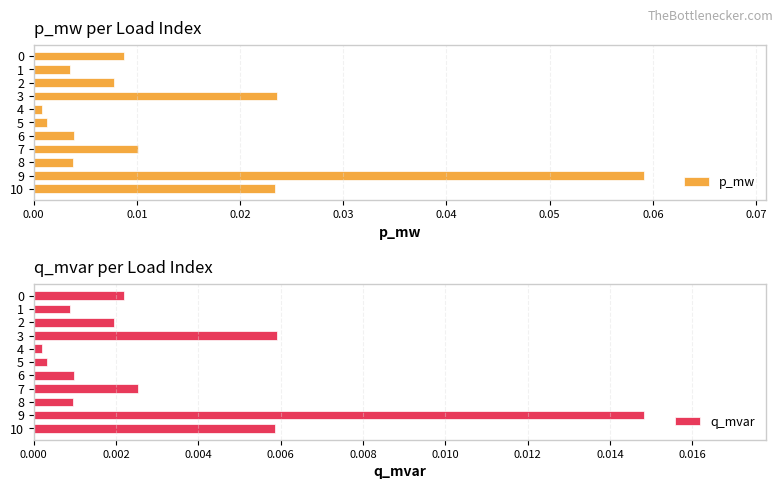

Rank the series by their average value, from highest to lowest.

p_mw, q_mvar